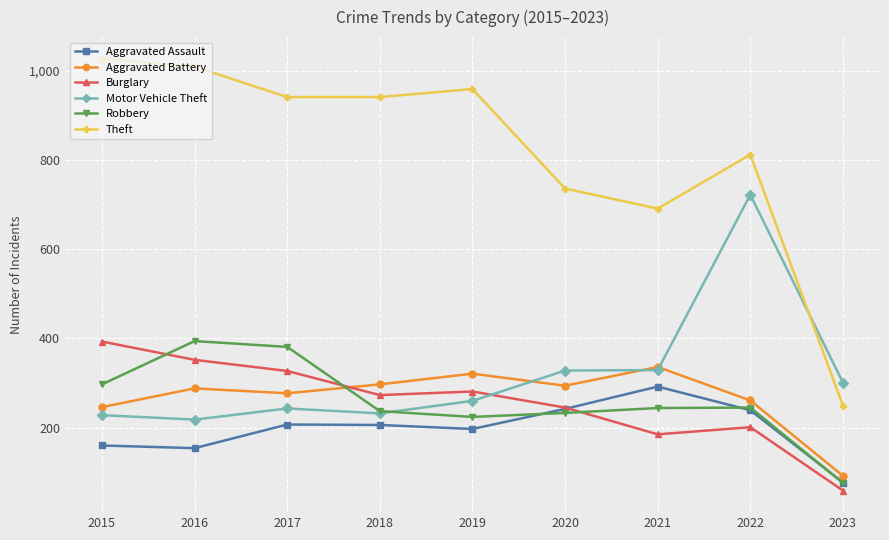

Which category has the highest value in the Aggravated Assault series?

2021